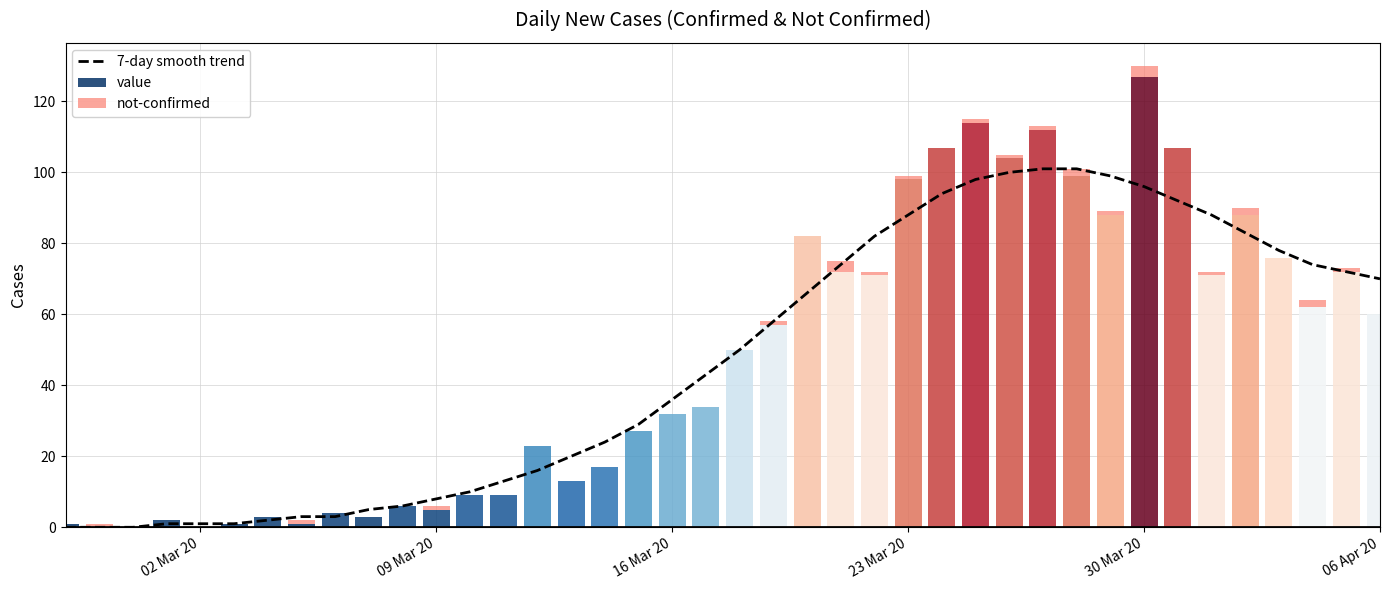

What is the sum of all values?

1885